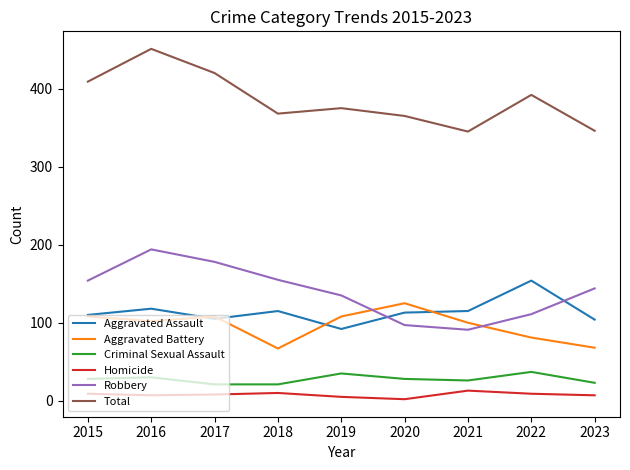

What is the maximum value shown in the chart?

451